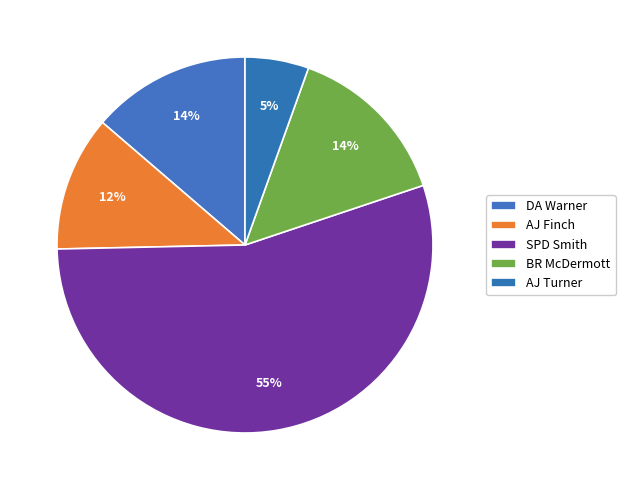

To the nearest percent, what portion does BR McDermott represent?

14%